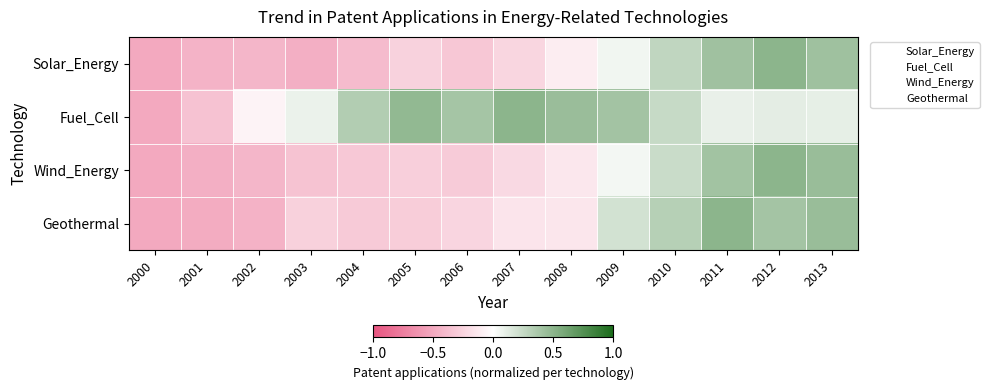

At which category does the chart reach its minimum across all series?

2000